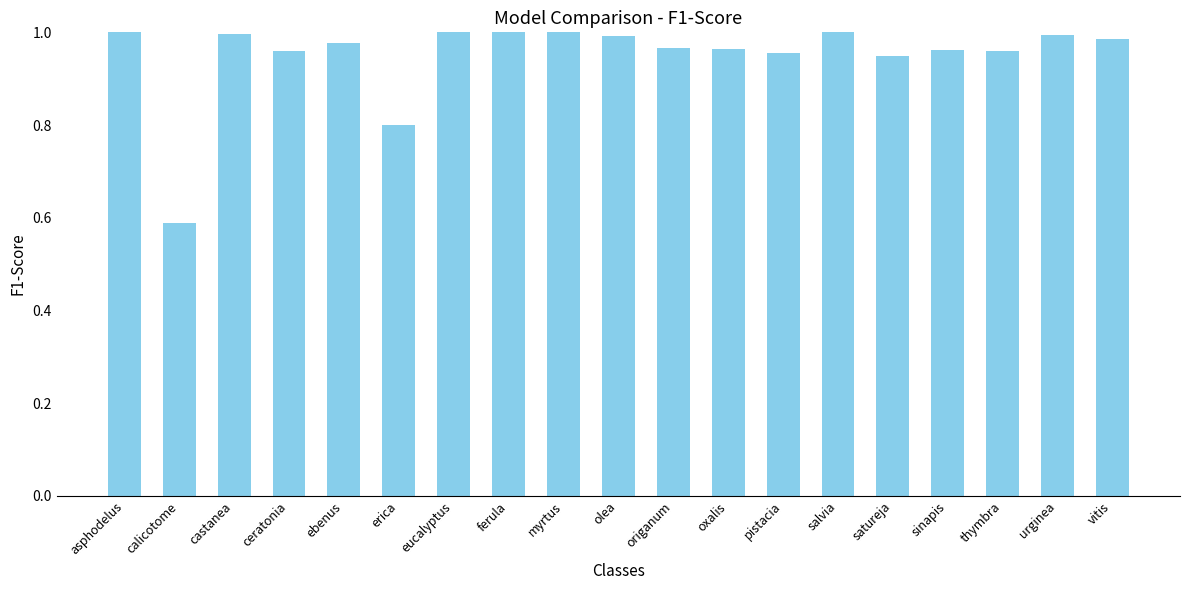

Which has a higher value, castanea or calicotome?

castanea